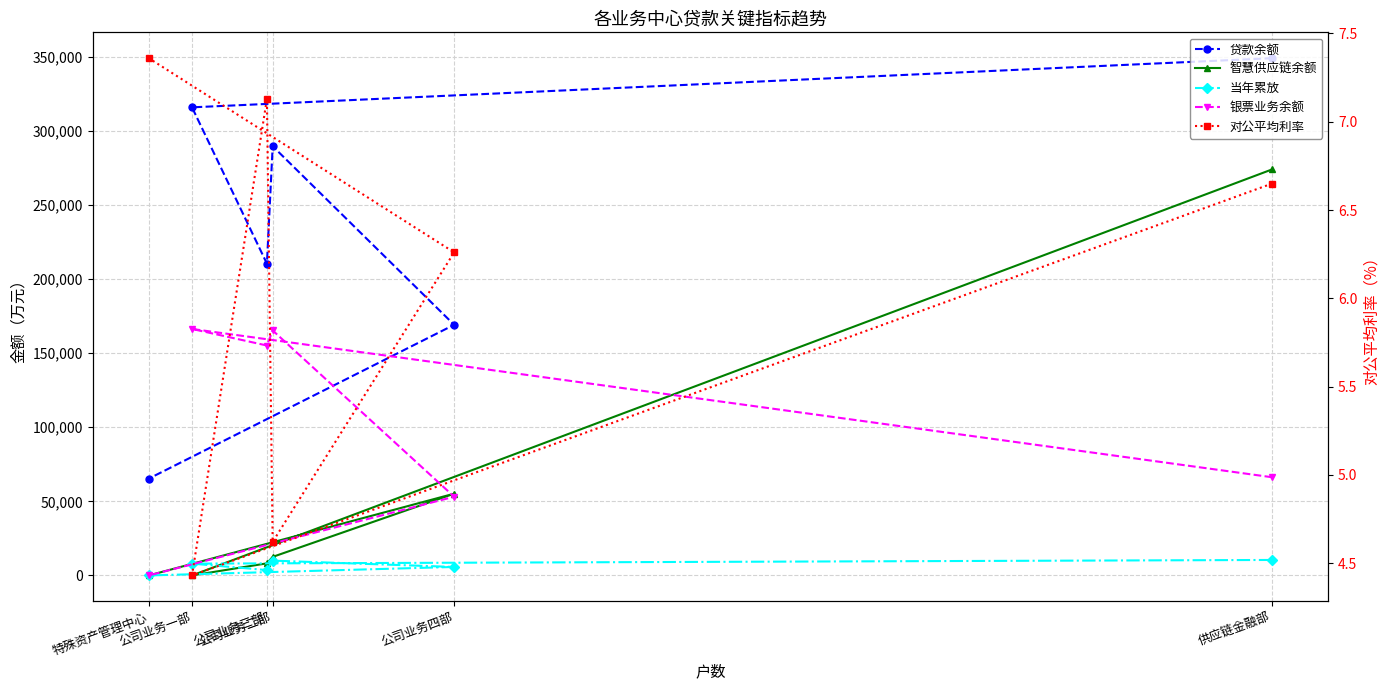

Which series has the widest spread of values?

贷款余额